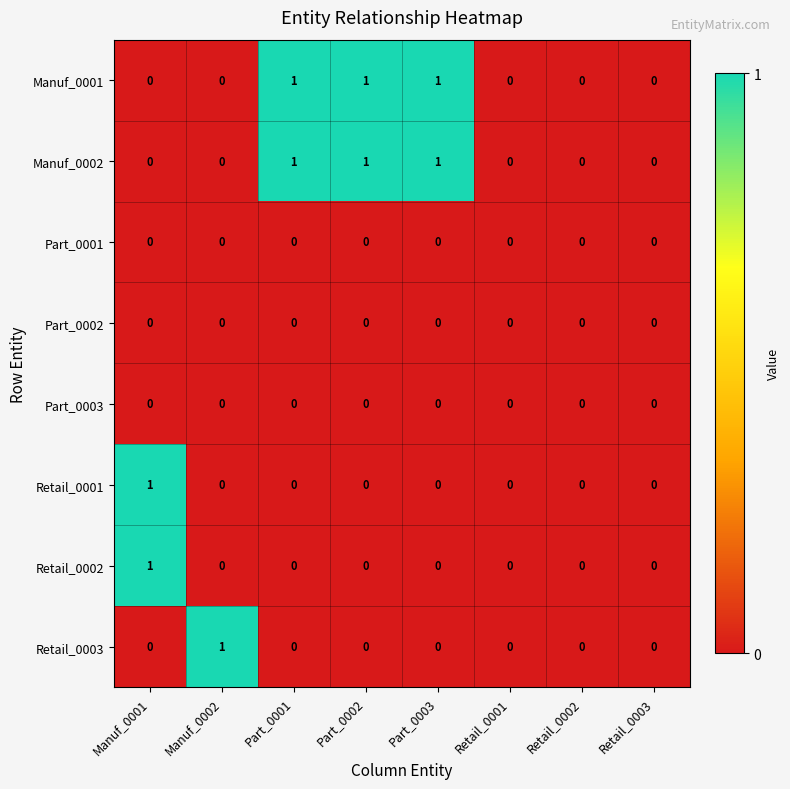

Count the Manuf_0002 values in the range 0 to 1.

8